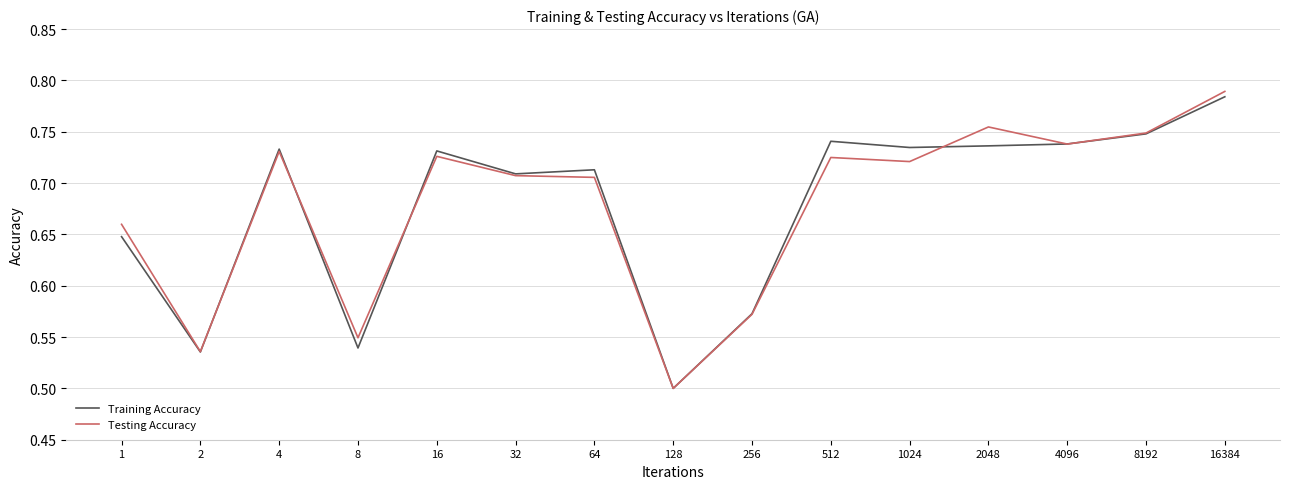

The Training Accuracy series shows 0.7 at 128. True or false?

False